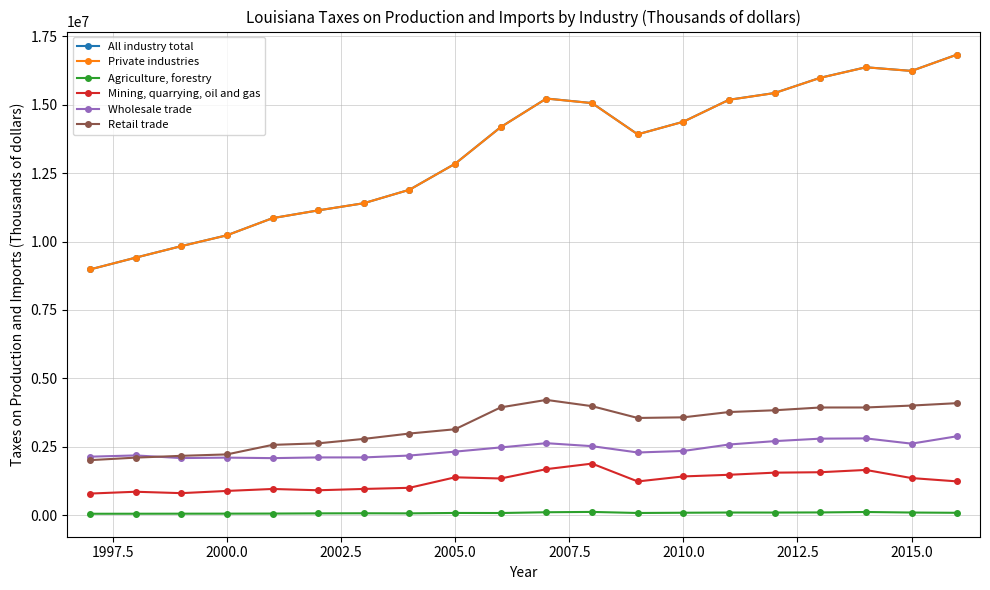

What is the maximum value shown in the chart?

16838812